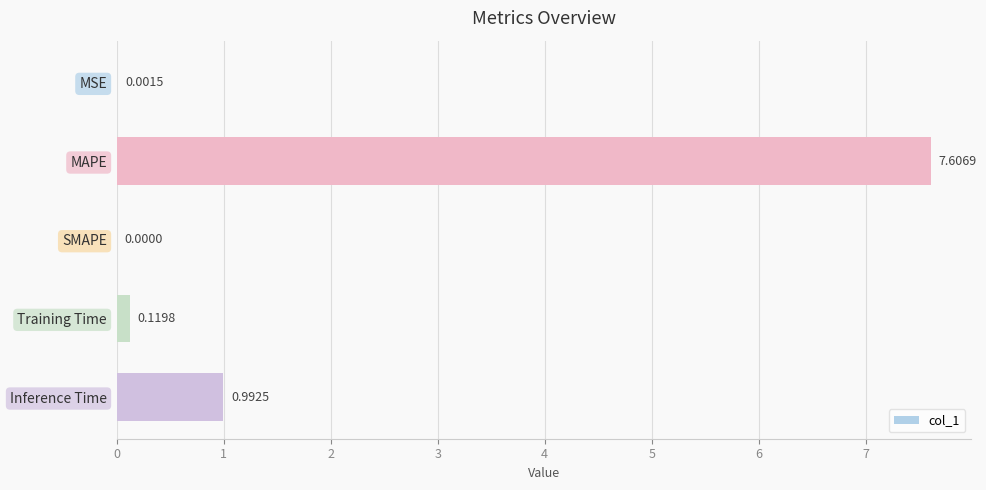

Are the bars horizontal?

Yes